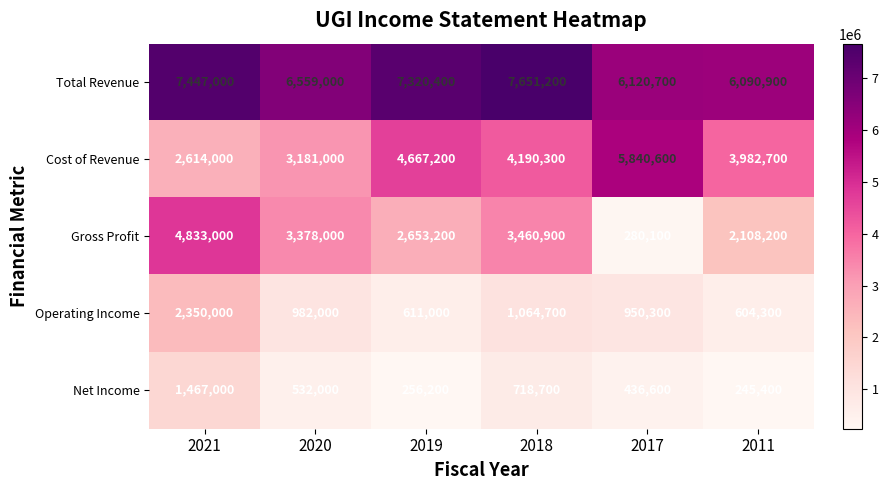

Is it true that Total Revenue equals 10833595 at 2017?

False